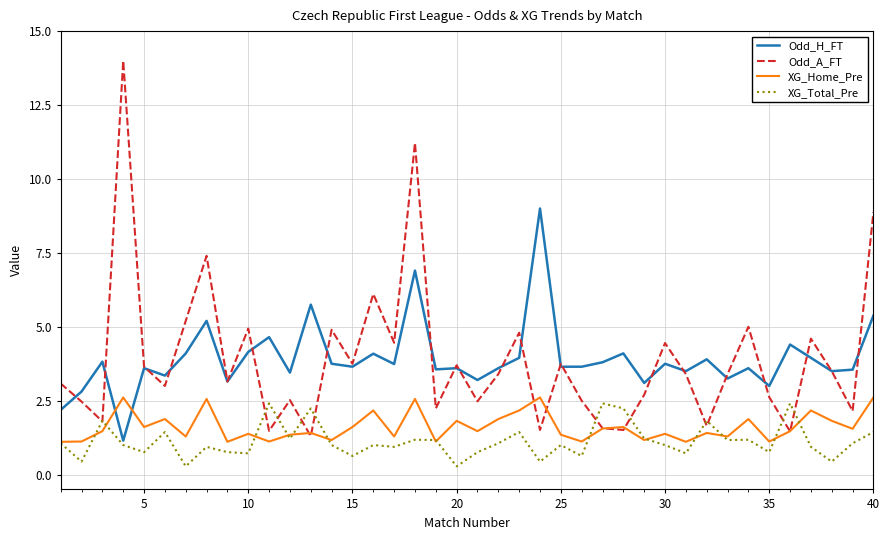

What is the maximum value for Odd_A_FT?

14.0